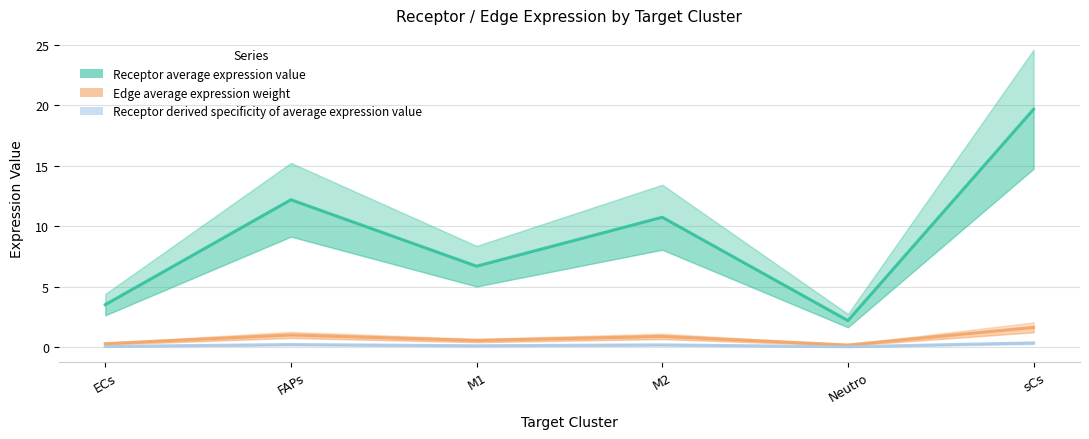

Rank the series by their maximum value, from highest to lowest.

Receptor average expression value, Edge average expression weight, Receptor derived specificity of average expression value